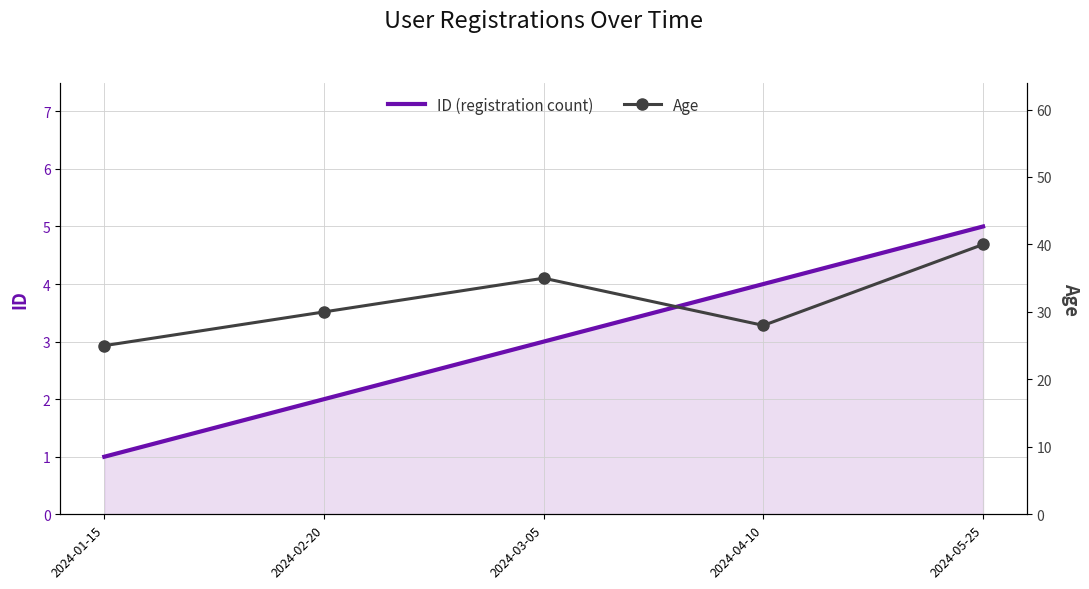

Read the ID (registration count) value at 2024-02-20.

2